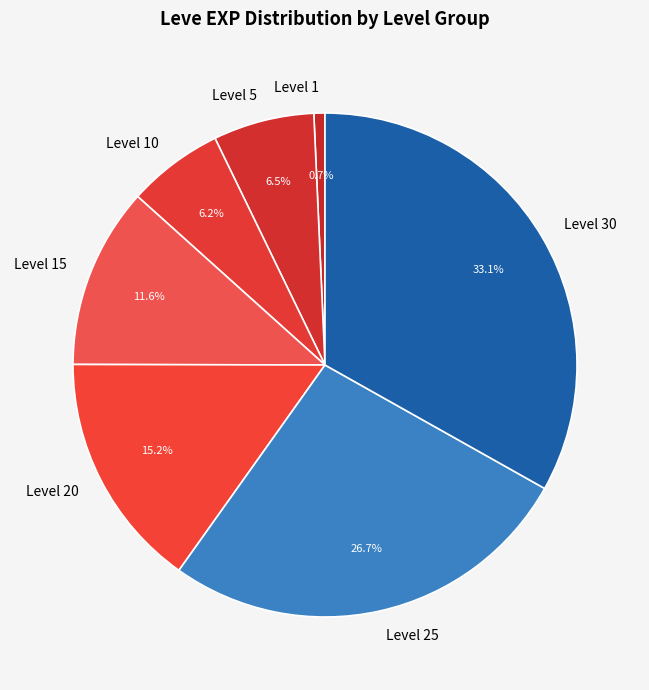

Between Level 20 and Level 15, which is larger?

Level 20